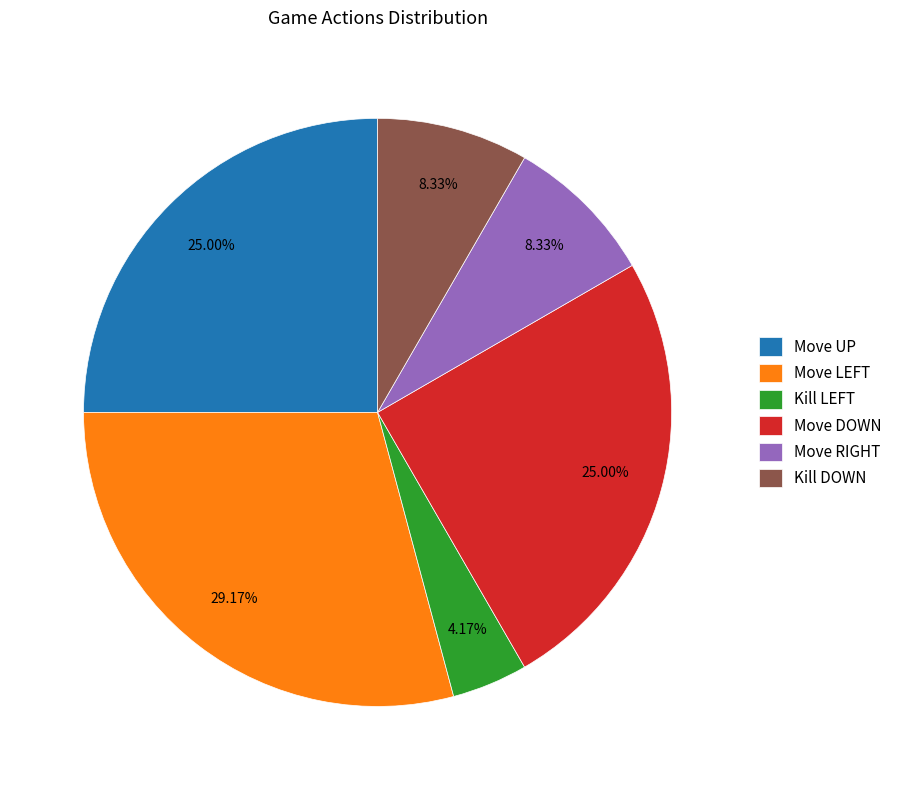

Count the number of slices in the pie.

6